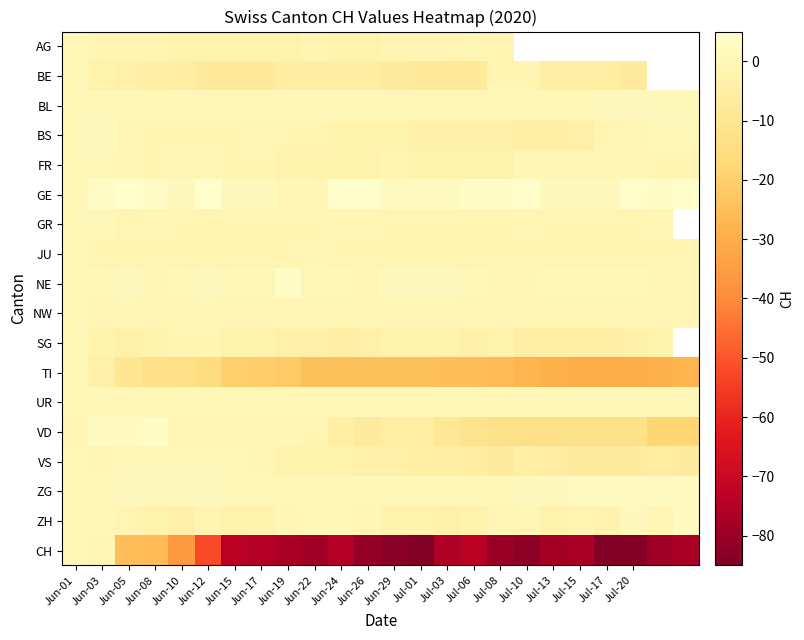

Which category has the highest value in the GE series?

Jun-05